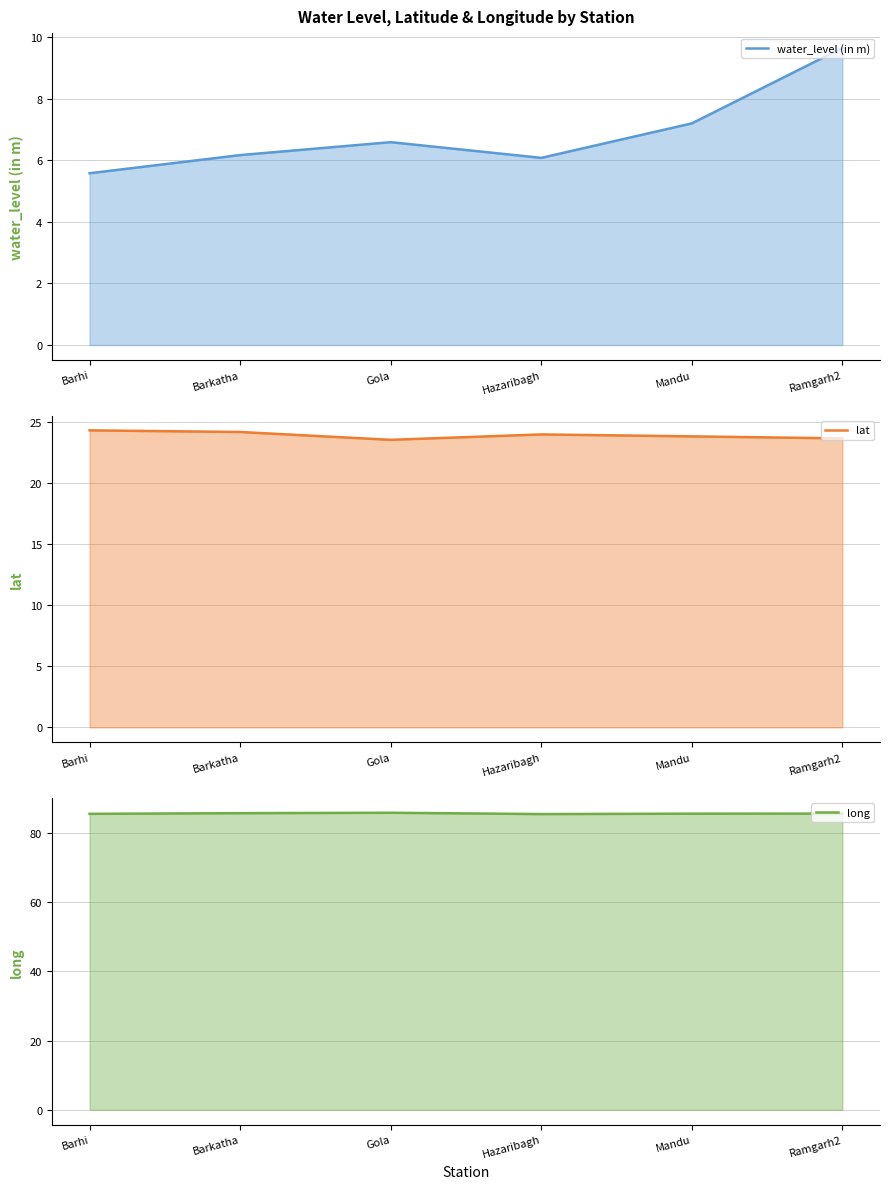

Rank the series by their average value, from highest to lowest.

long (line), lat (line), water_level (in m) (line)